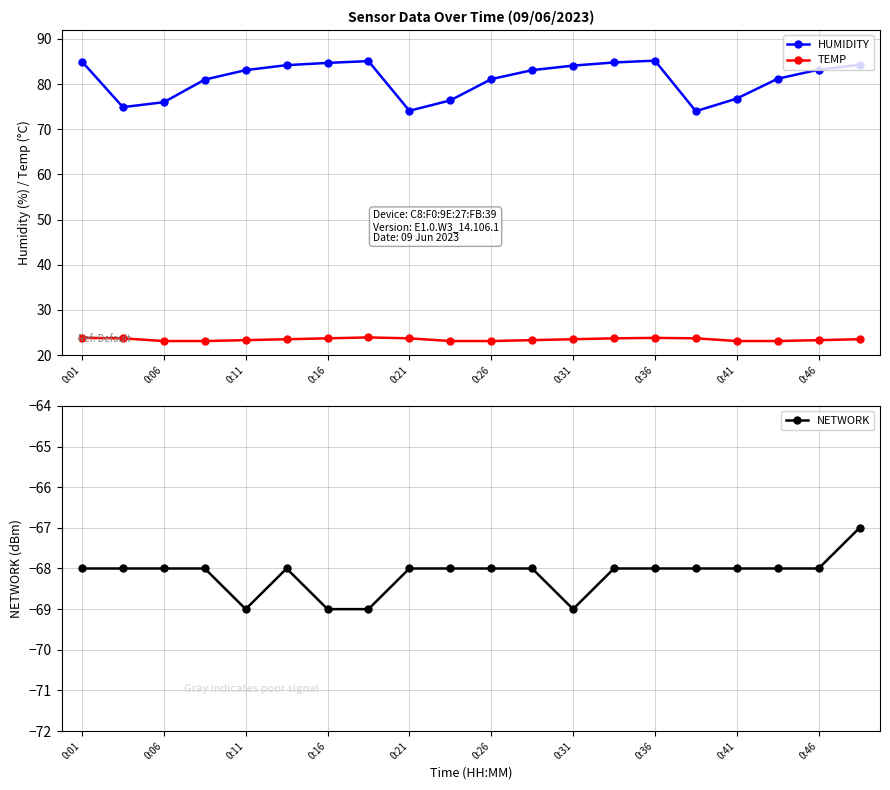

At how many categories does at least one series exceed 14?

20